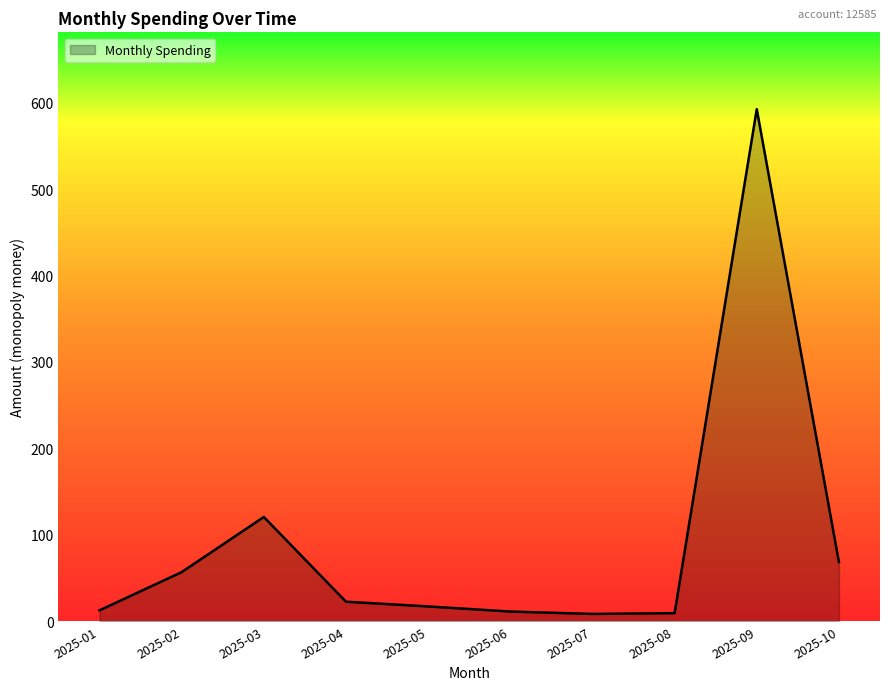

How many categories are shown in the chart?

10